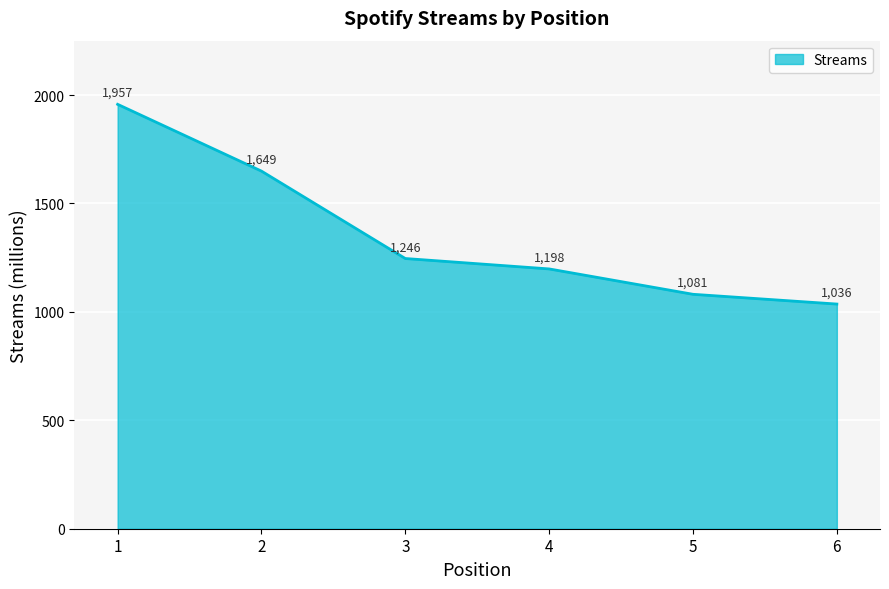

Reading left to right, what are all the values shown in this chart?

1=1957	2=1649	3=1246	4=1198	5=1081	6=1036